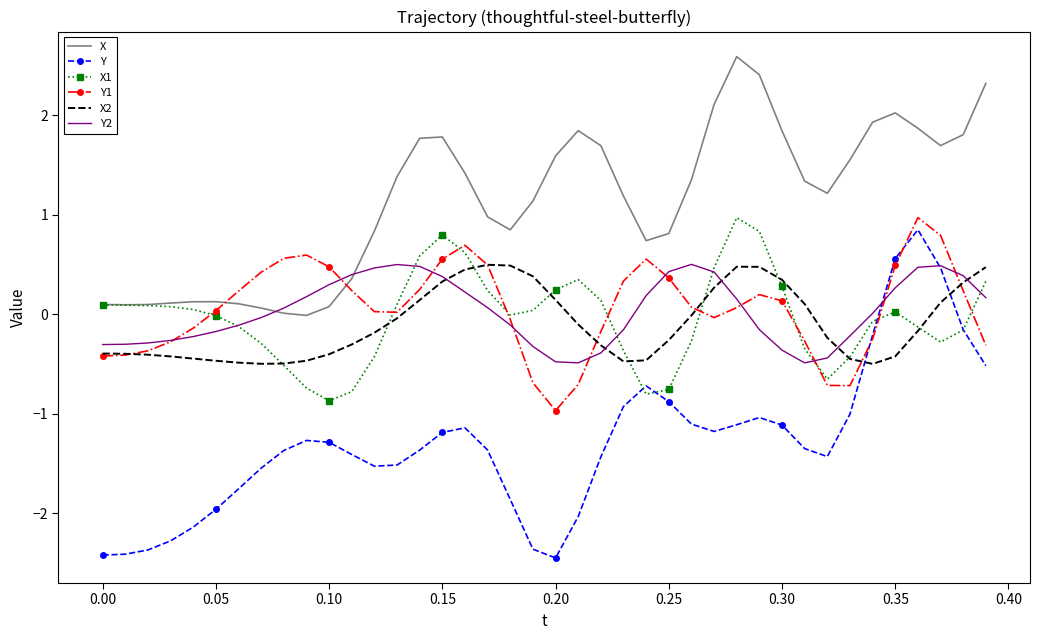

What is the maximum value for X2?

0.5